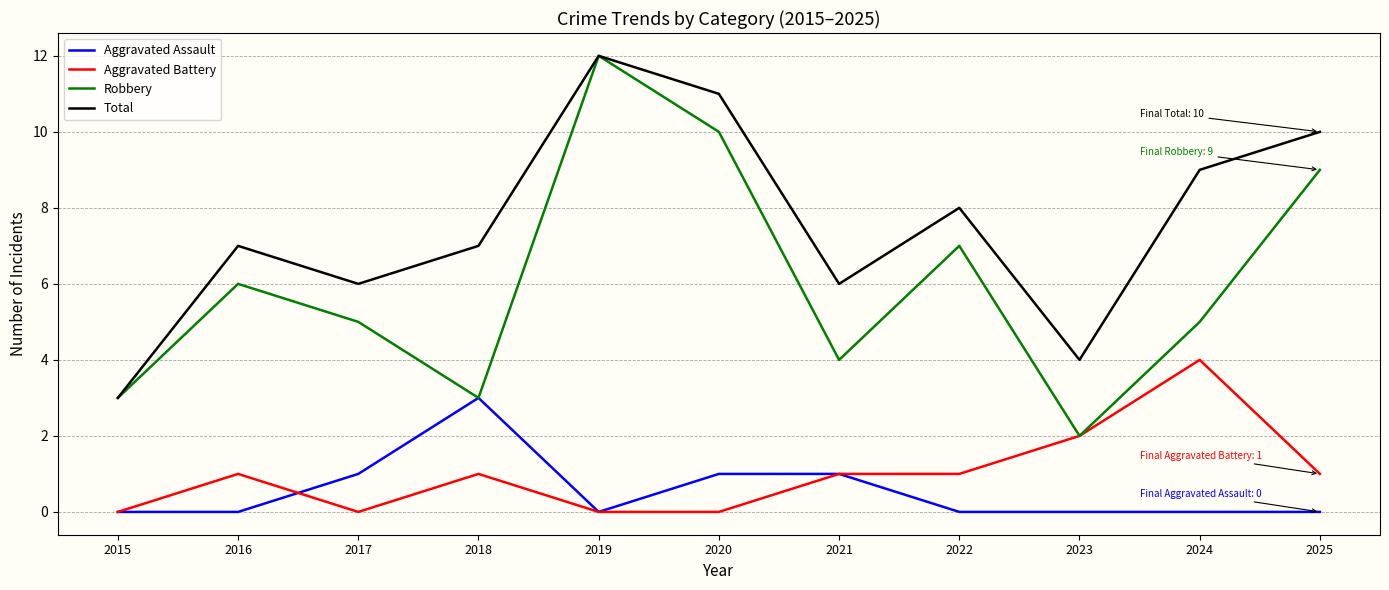

Between 2015 and 2017, which series saw the biggest shift?

Total